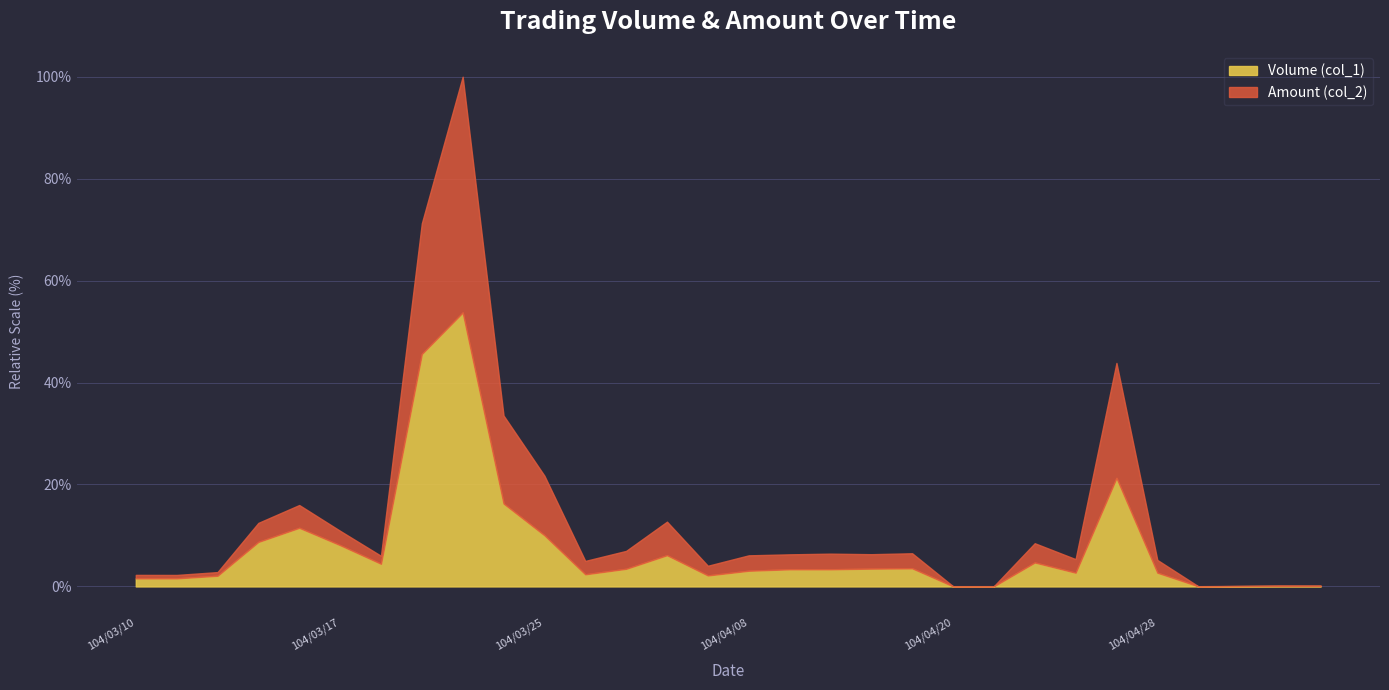

Reading left to right, list all the values displayed in this chart.

Volume (col_1): 104/03/10=50000	104/03/11=50000	104/03/12=66000	104/03/13=275000	104/03/16=362000	104/03/17=255000	104/03/18=140000	104/03/19=1435000	104/03/20=1691000	104/03/23=512000	104/03/25=316000	104/03/26=75000	104/03/27=109000	104/03/30=193000	104/03/31=68000	104/04/08=97000	104/04/13=106000	104/04/14=106000	104/04/16=110000	104/04/17=112000	104/04/20=1000	104/04/21=1000	104/04/23=148000	104/04/24=85000	104/04/27=670000	104/04/28=85000	104/04/30=1000	104/05/04=2000	104/05/05=3000	104/05/06=3000
Amount (col_2): 104/03/10=71400	104/03/11=71000	104/03/12=88610	104/03/13=392470	104/03/16=502620	104/03/17=343490	104/03/18=189190	104/03/19=2241220	104/03/20=3146390	104/03/23=1055430	104/03/25=683820	104/03/26=157650	104/03/27=219480	104/03/30=399920	104/03/31=127720	104/04/08=192060	104/04/13=198220	104/04/14=202460	104/04/16=199100	104/04/17=204840	104/04/20=1700	104/04/21=1810	104/04/23=266910	104/04/24=168660	104/04/27=1379750	104/04/28=163820	104/04/30=1660	104/05/04=3430	104/05/05=5180	104/05/06=5040